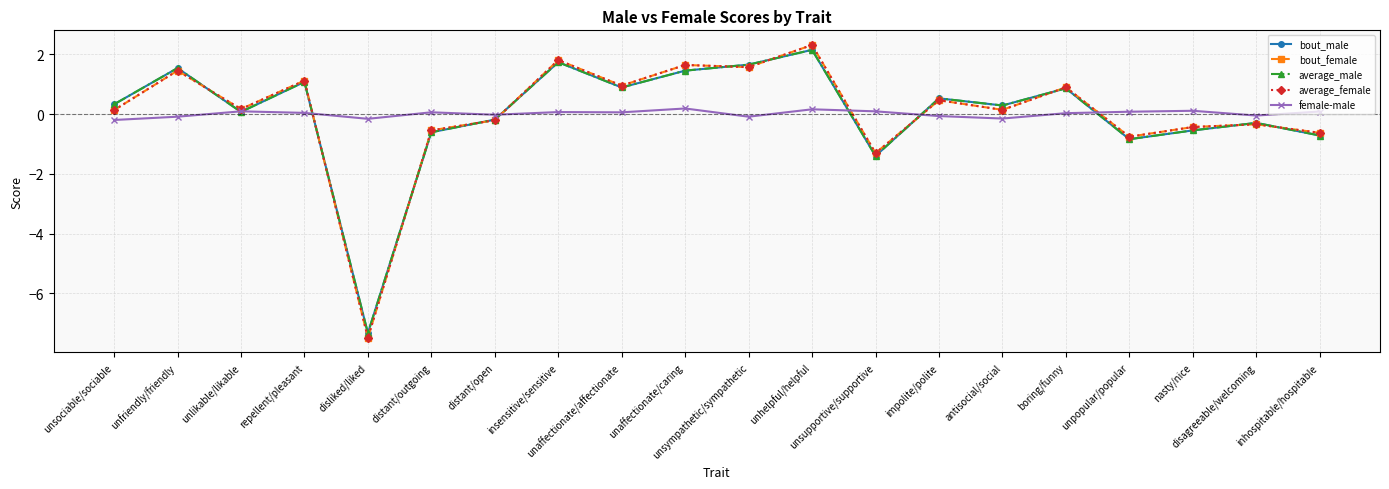

What position from the left is boring/funny?

16